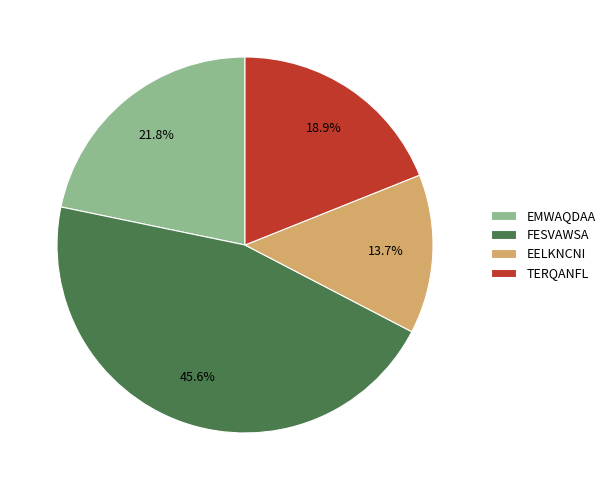

Do EMWAQDAA and EELKNCNI together represent more than half of the pie?

No